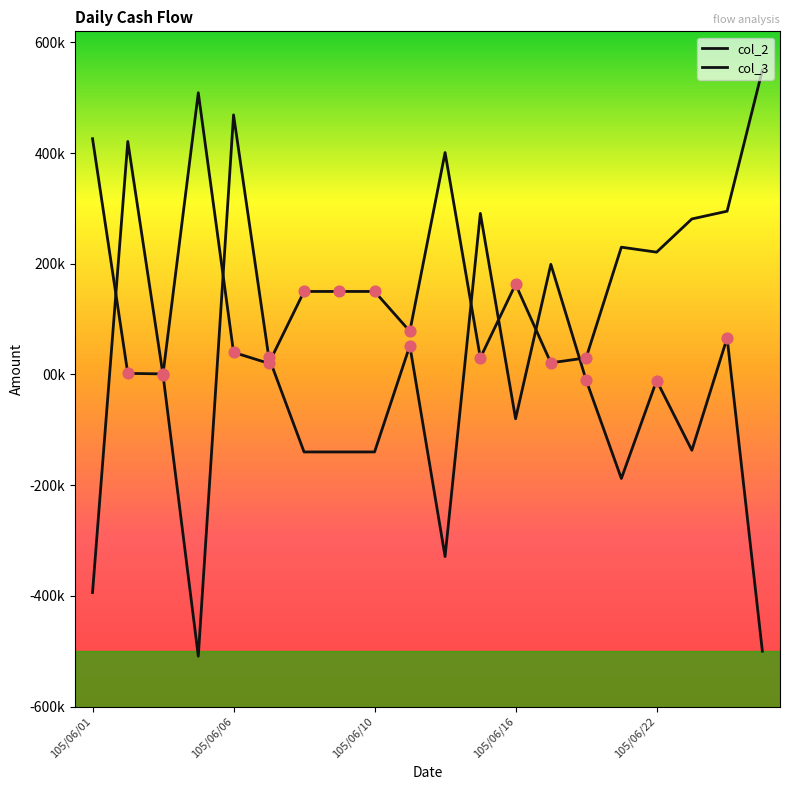

Which series has the largest total across all categories?

col_2